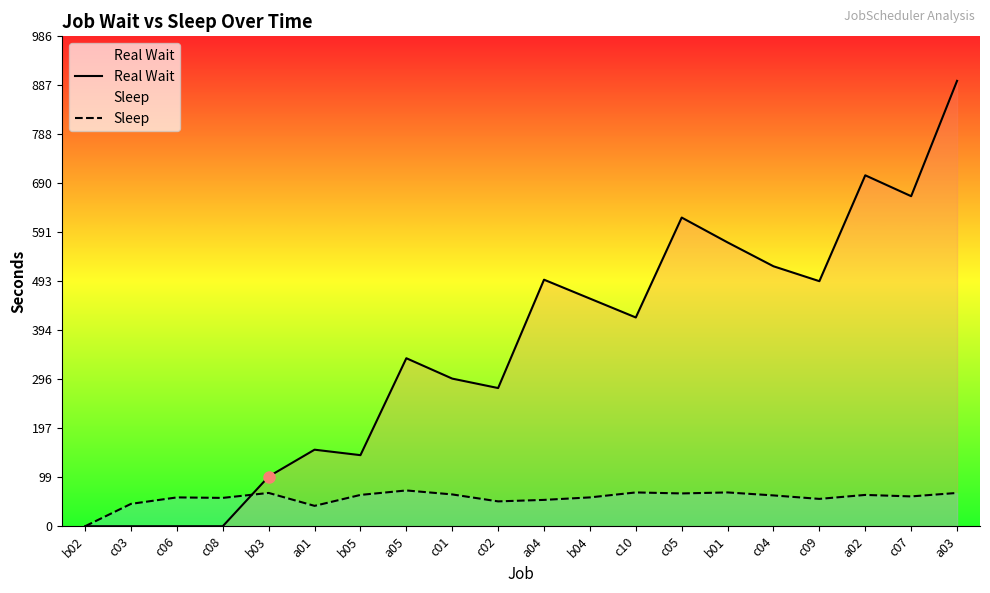

Which has a higher value, c07 or a01?

c07